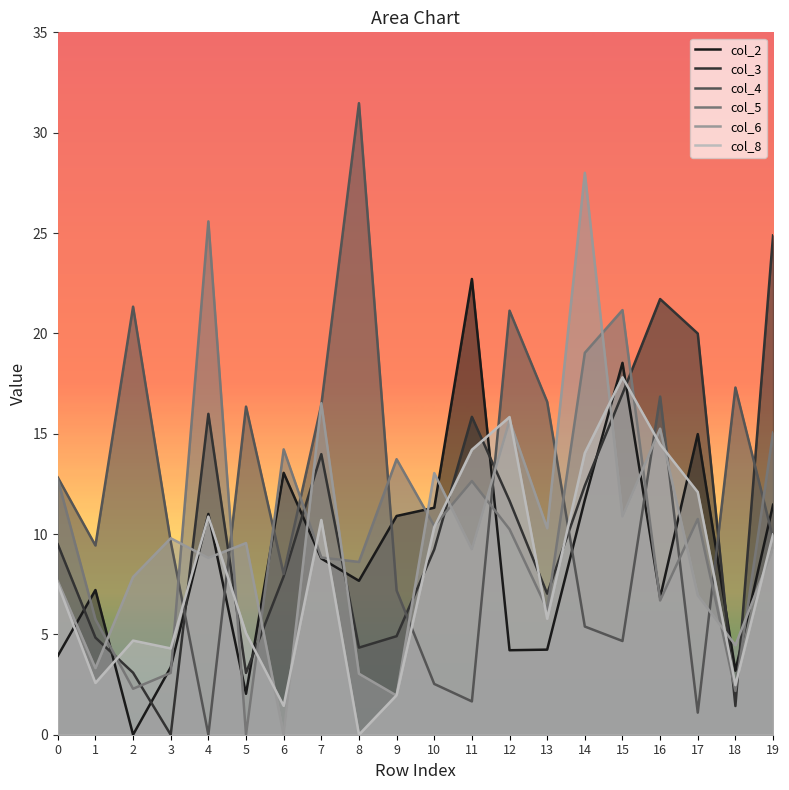

What is the sum of all col_6 values?

191.5